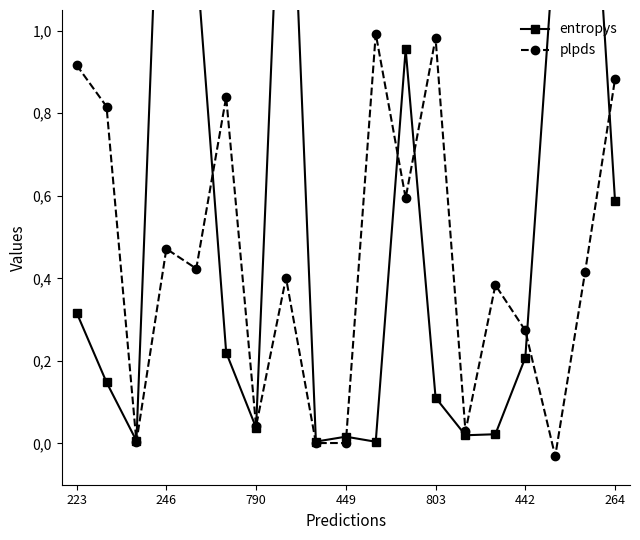

How many lines are shown in the chart?

2